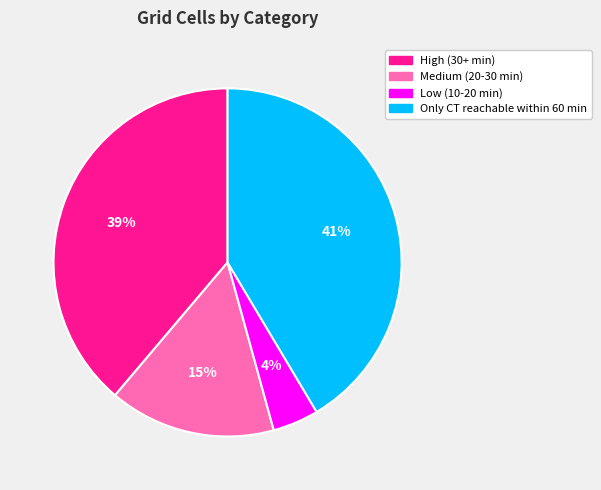

Which has a higher value, Low (10-20 min) or Medium (20-30 min)?

Medium (20-30 min)